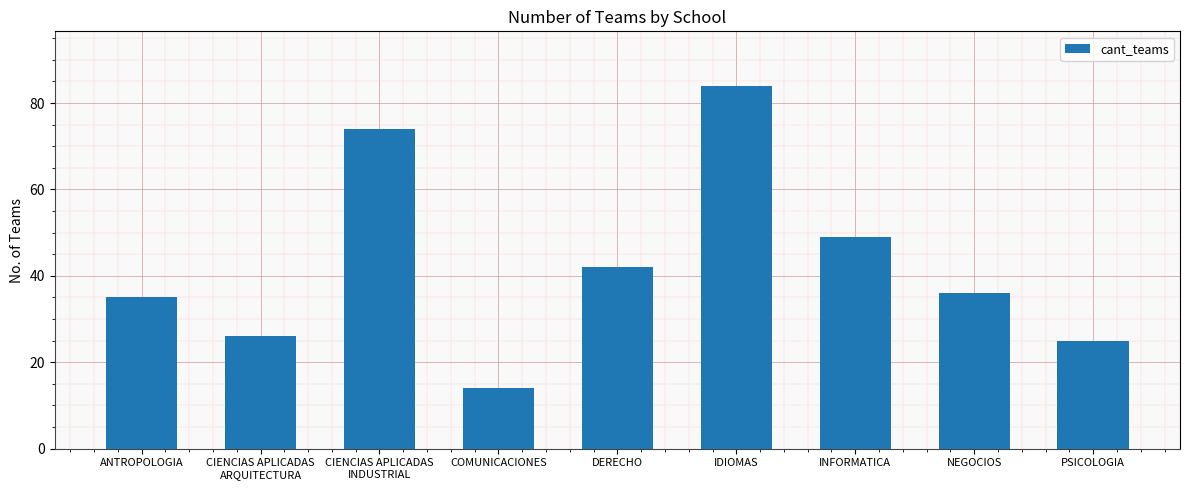

Reading left to right, transcribe all the data shown in this chart.

35	26	74	14	42	84	49	36	25